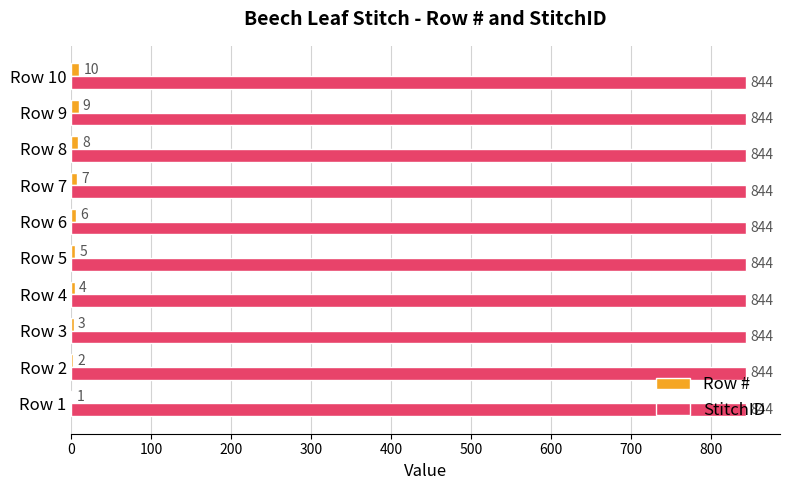

What is the sum of the StitchID values at Row 3 and Row 10?

1688